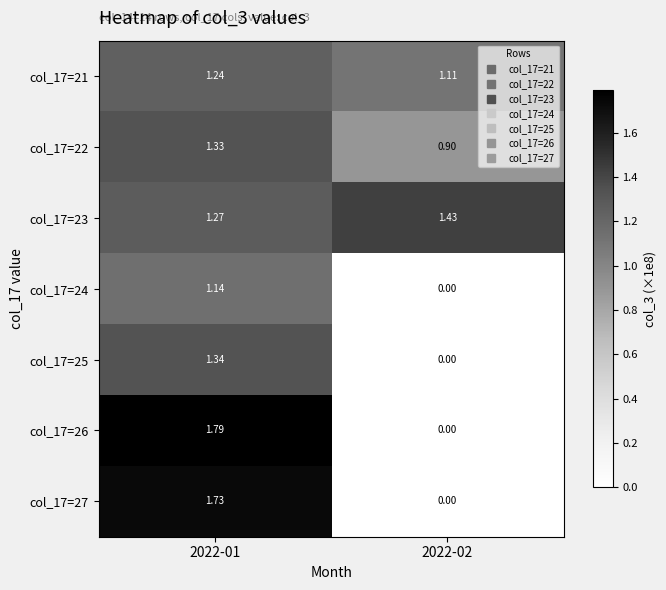

At how many categories does at least one series exceed 0?

2